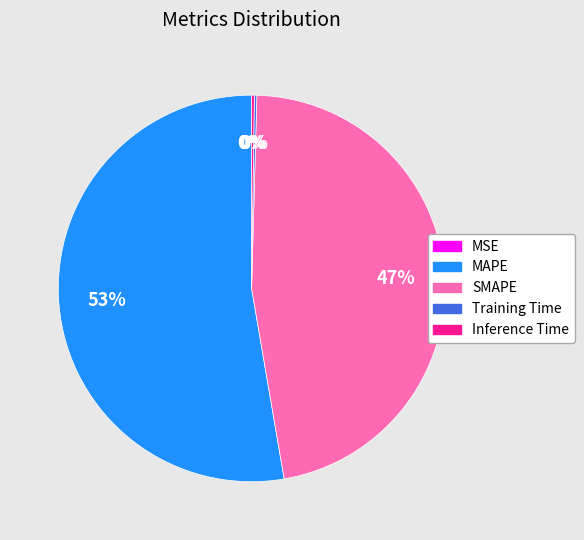

To the nearest percent, what is the difference between the largest and smallest slice percentages?

53%